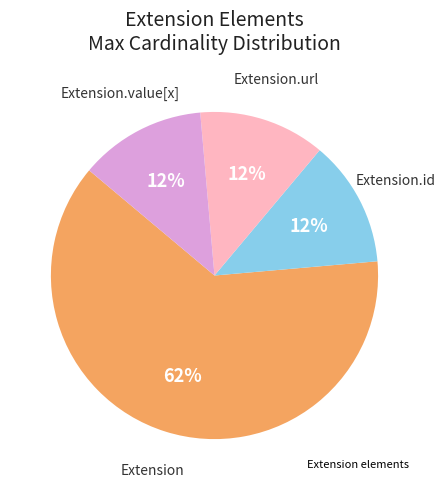

Does any single category account for the majority?

Yes